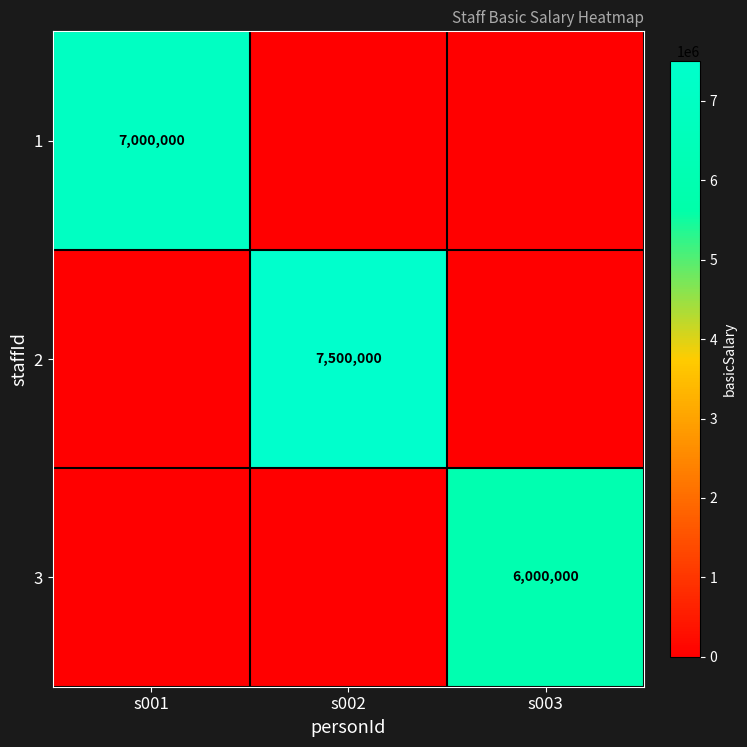

Which has a higher value, s003 or s001?

s001